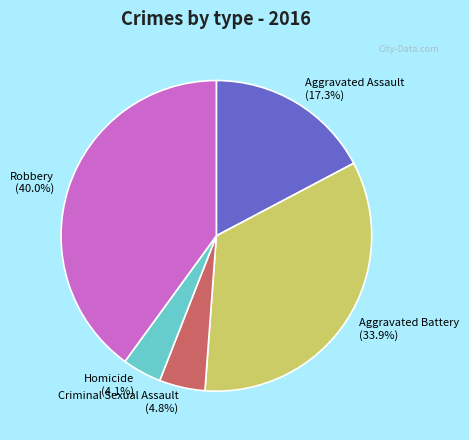

To the nearest percent, what percentage of the pie is Aggravated Battery?

34%